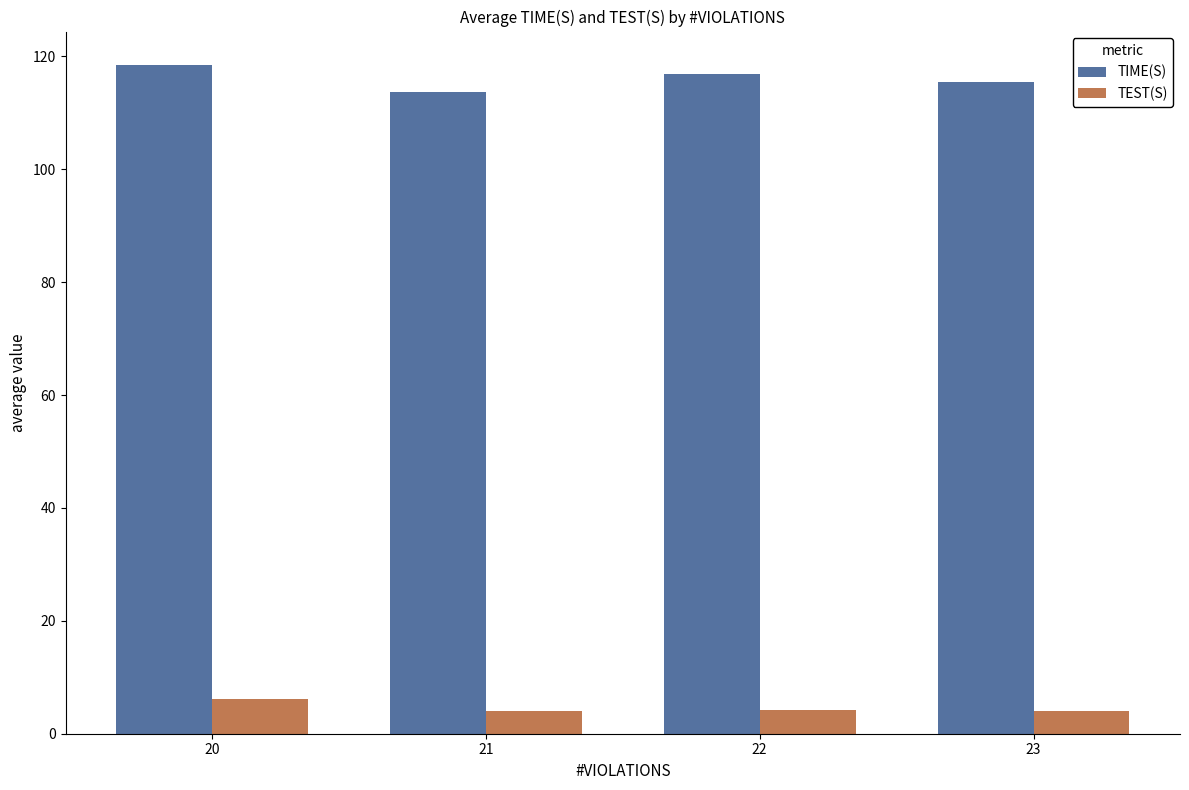

List the series in order of their peak value, lowest first.

TEST(S), TIME(S)